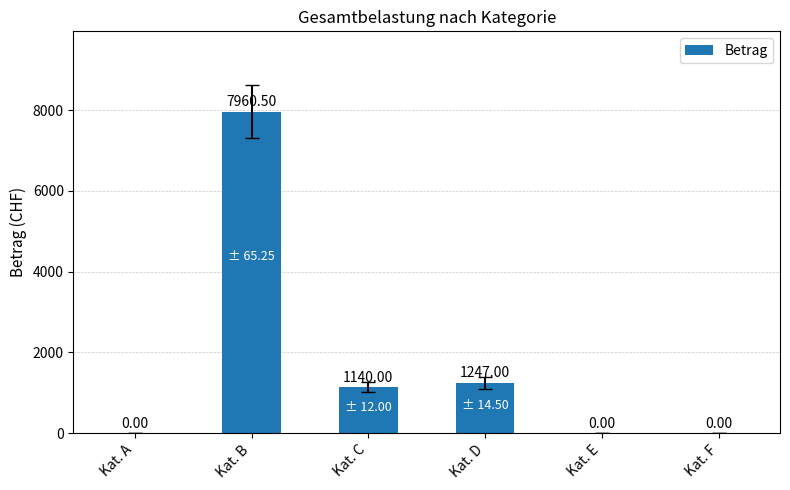

Reading right to left, what are all the values shown in this chart?

0.0	0.0	1247.0	1140.0	7960.5	0.0